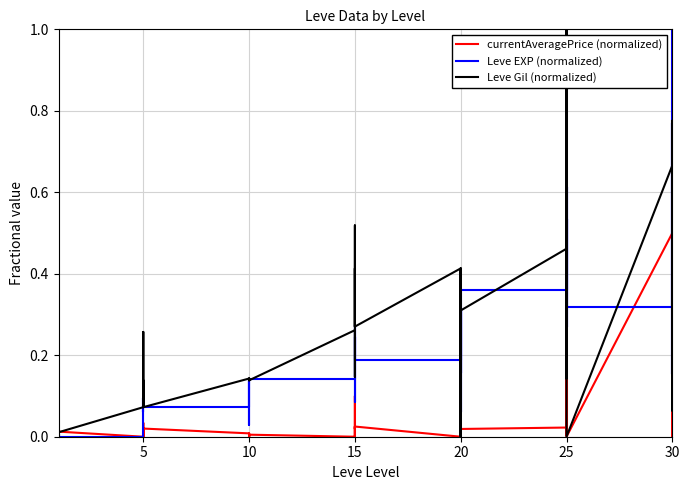

Which series has the widest spread of values?

currentAveragePrice (normalized)